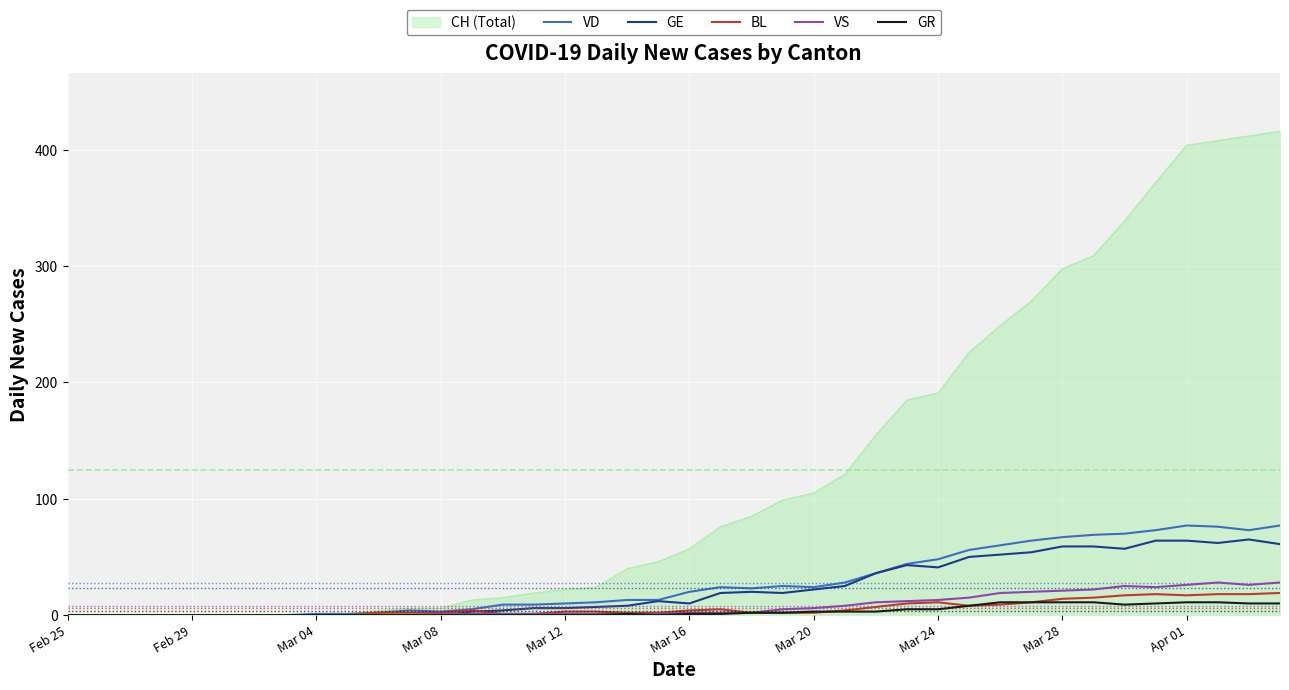

Which series has the widest spread of values?

CH (Total)